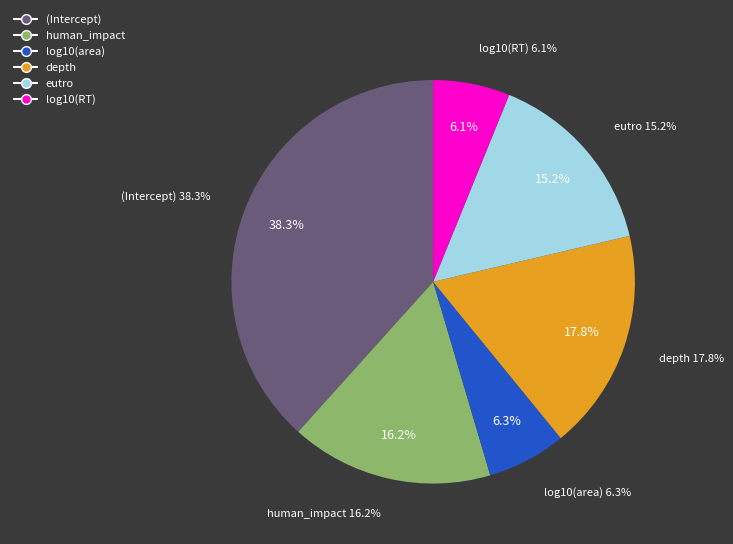

What is the smallest slice in the pie chart?

log10(RT)